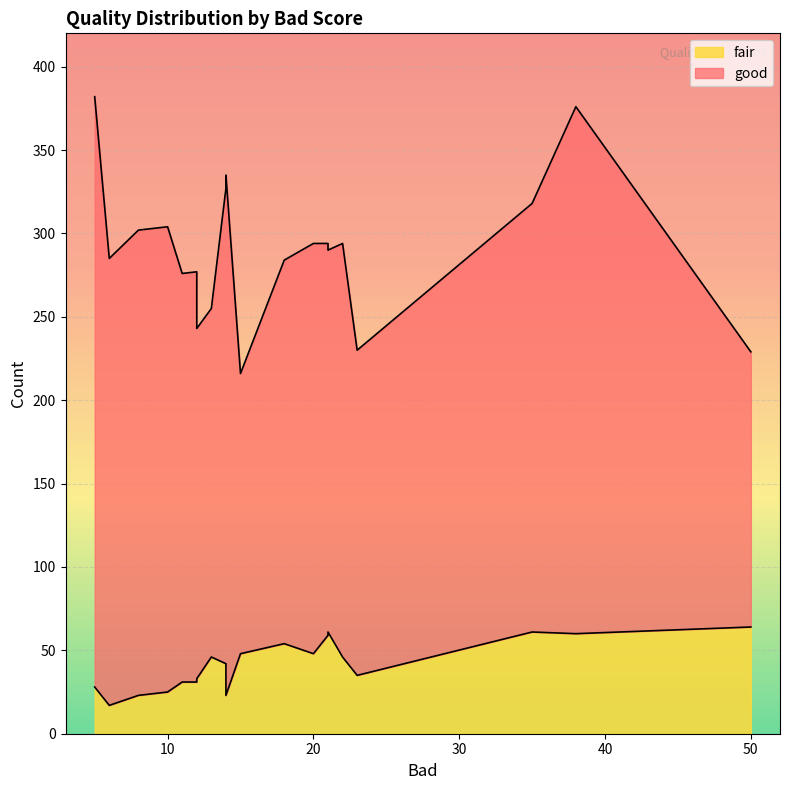

What is the value of the good point at the 7th from the left?

209